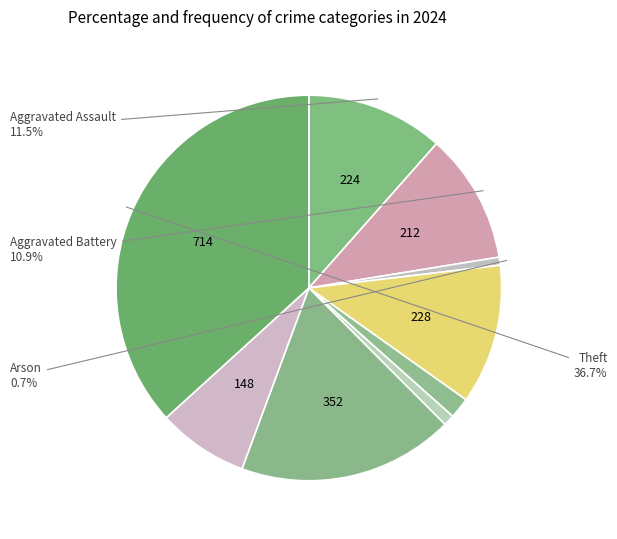

How many segments does this pie chart have?

9